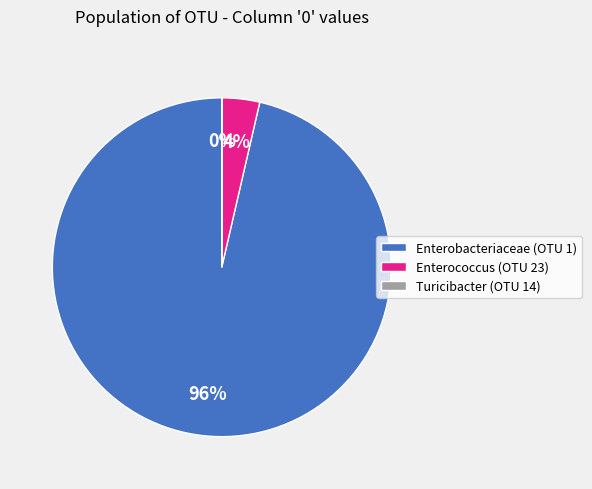

To the nearest percent, what percentage of the pie is Enterobacteriaceae (OTU 1)?

96%